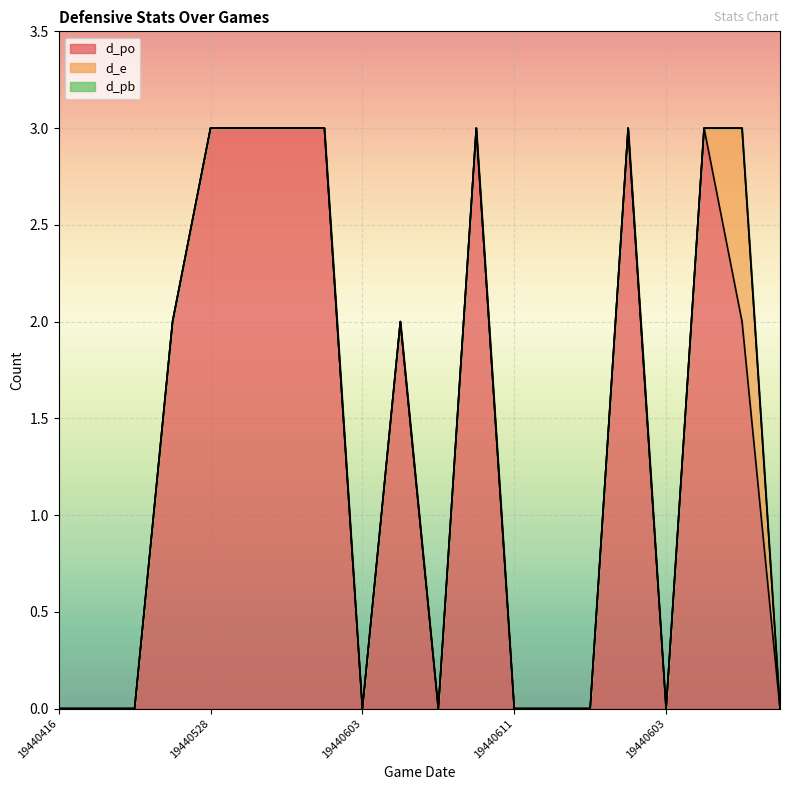

What are all the series names shown in the legend?

d_po, d_e, d_pb